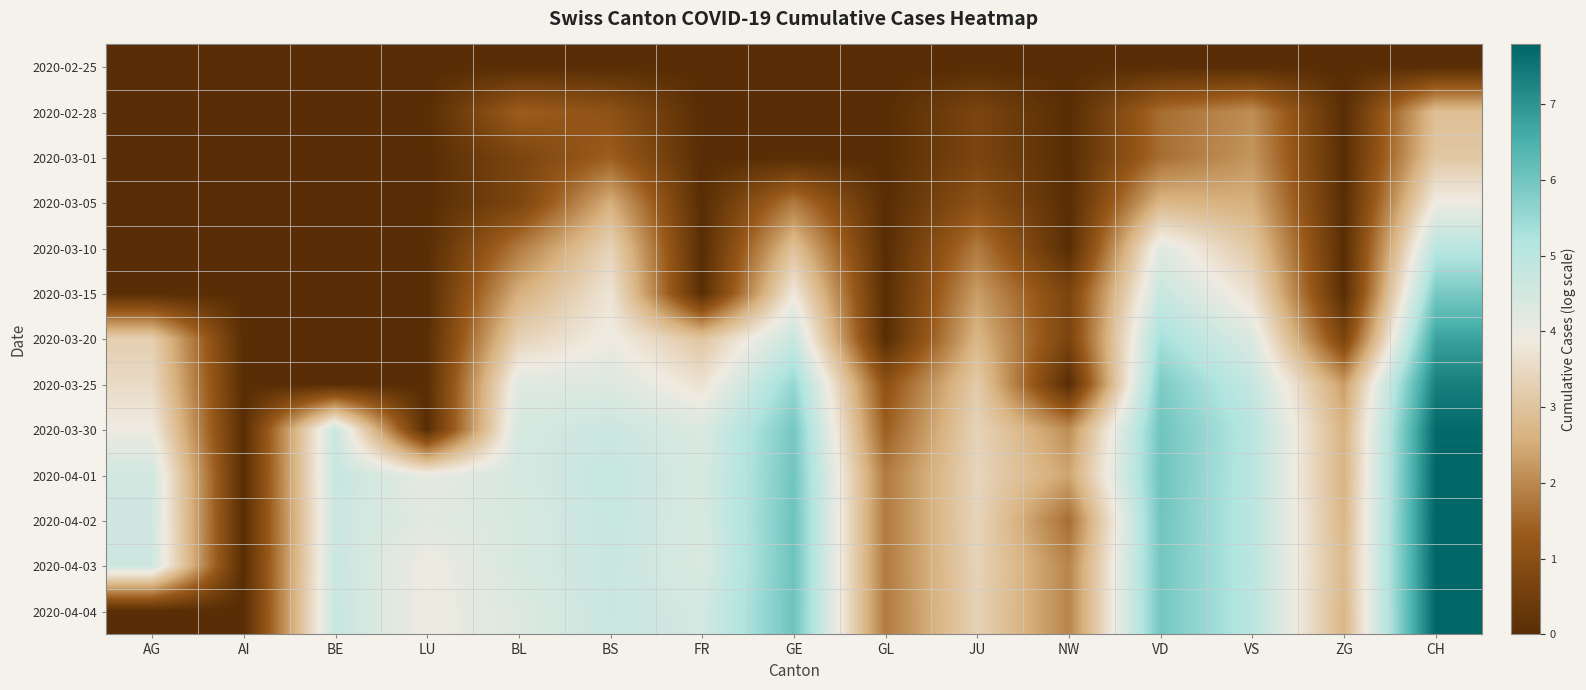

What is the difference between the highest and lowest values at AG?

4.6